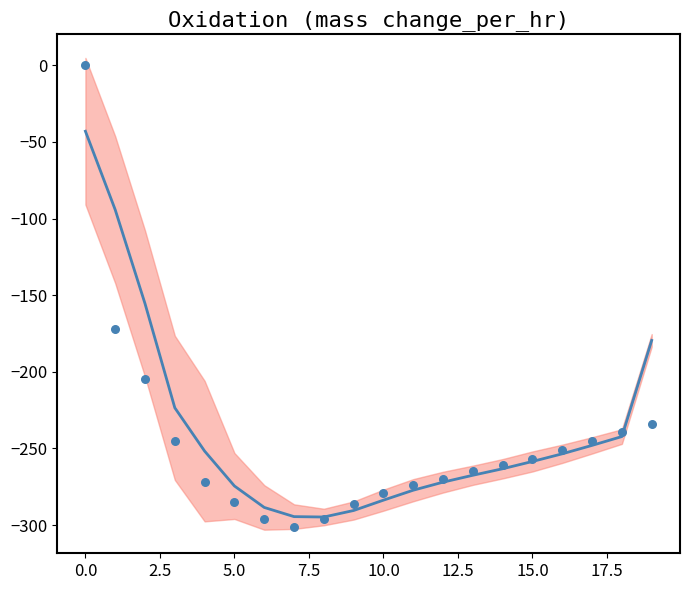

What is the change in value from 15 to 17?

+10.5